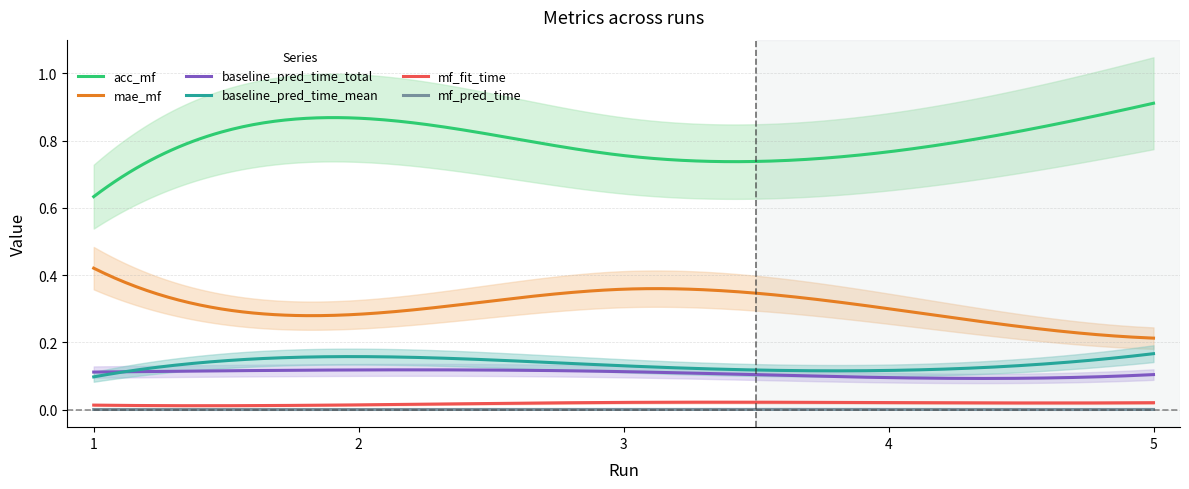

True or false: acc_mf and baseline_pred_time_mean cross at least once.

False